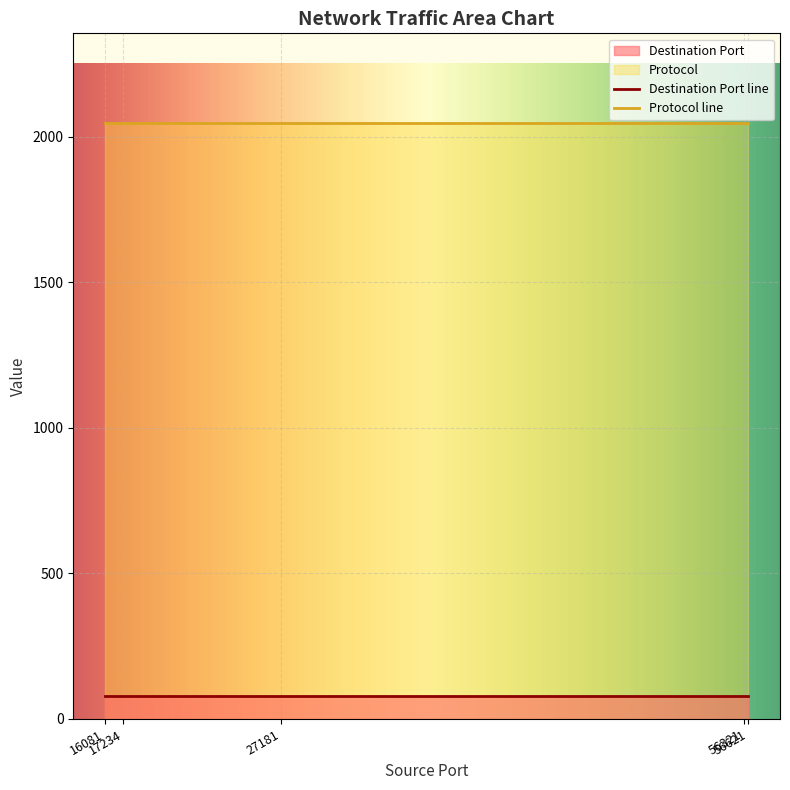

Does the chart display data point markers on the line(s)?

No